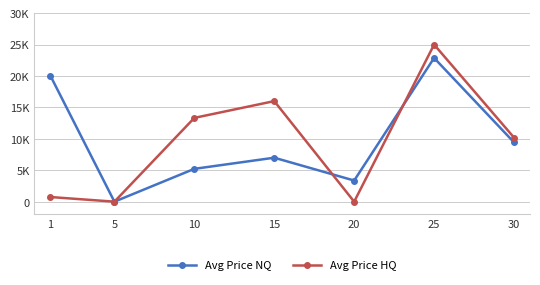

Is it true that Avg Price HQ equals 0.0 at 20?

True